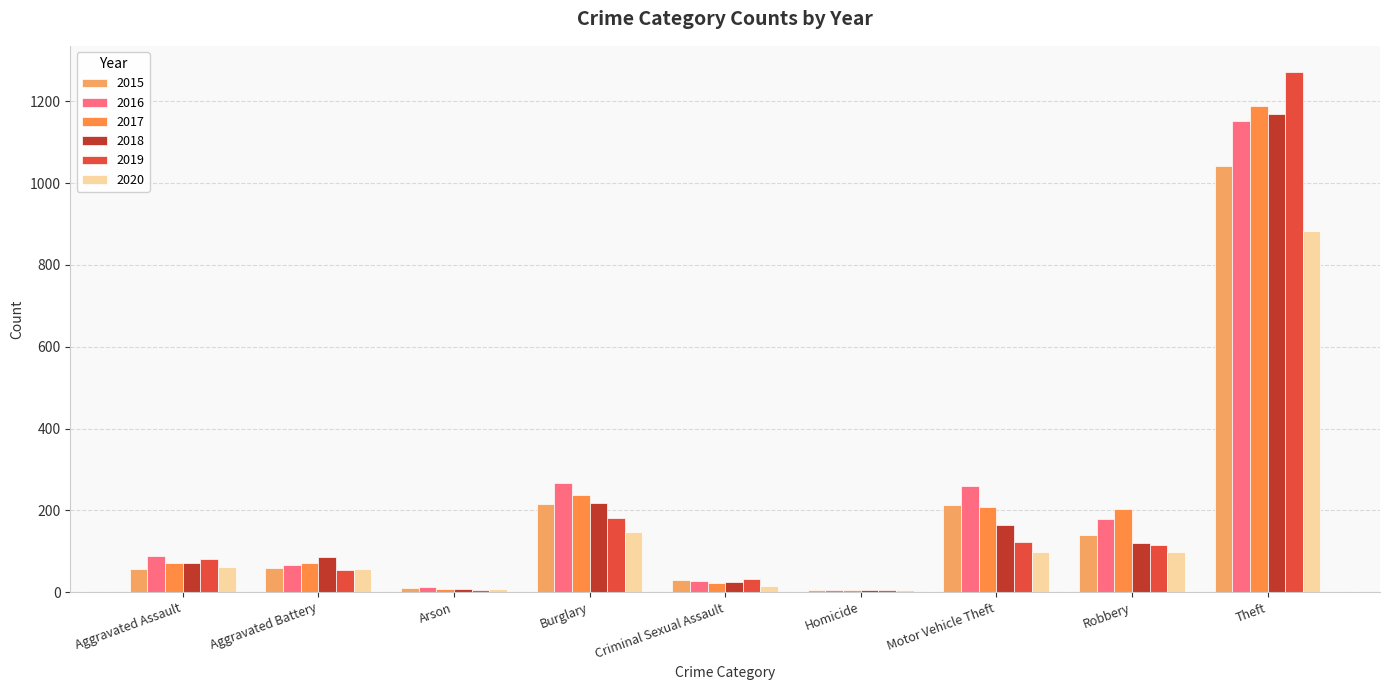

What is the maximum value shown in the chart?

1272